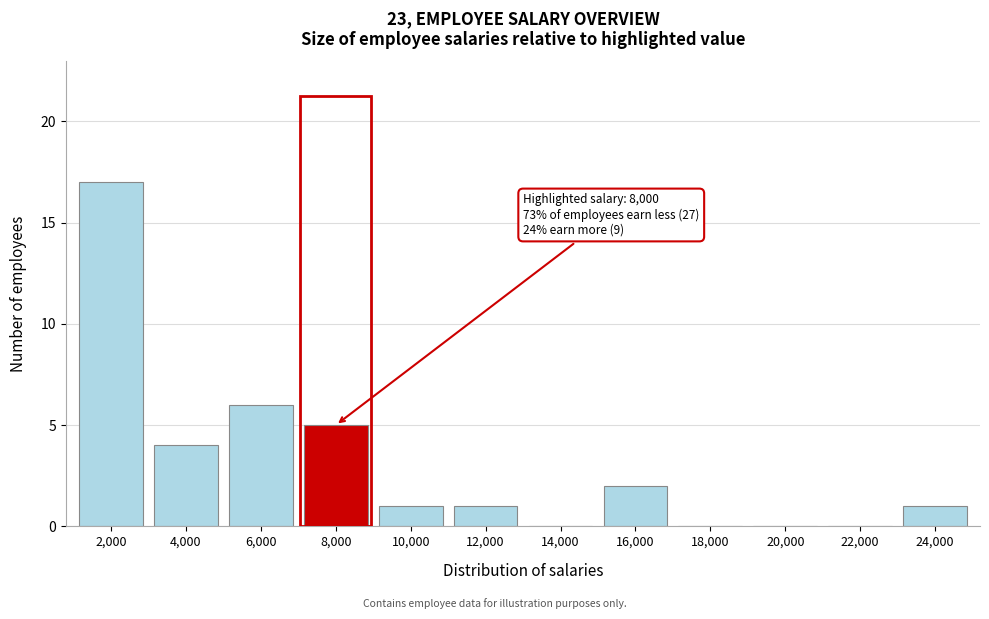

Reading left to right, extract all data points from this chart.

2,000=17	4,000=4	6,000=6	8,000=5	10,000=1	12,000=1	14,000=0	16,000=2	18,000=0	20,000=0	22,000=0	24,000=1